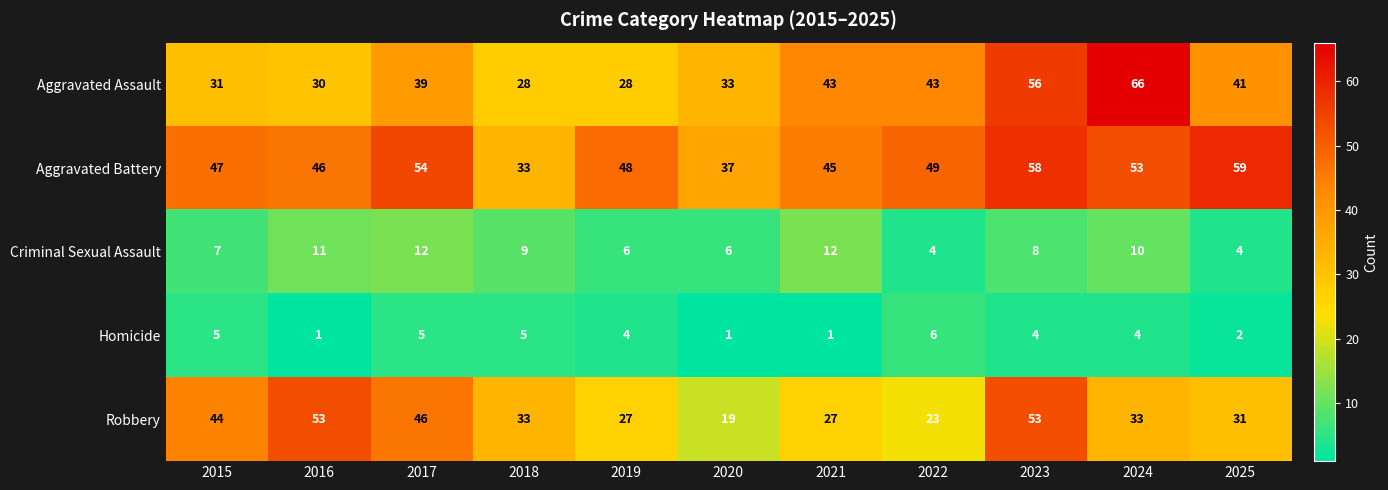

Between 2019 and 2022, which series saw the biggest shift?

Aggravated Assault